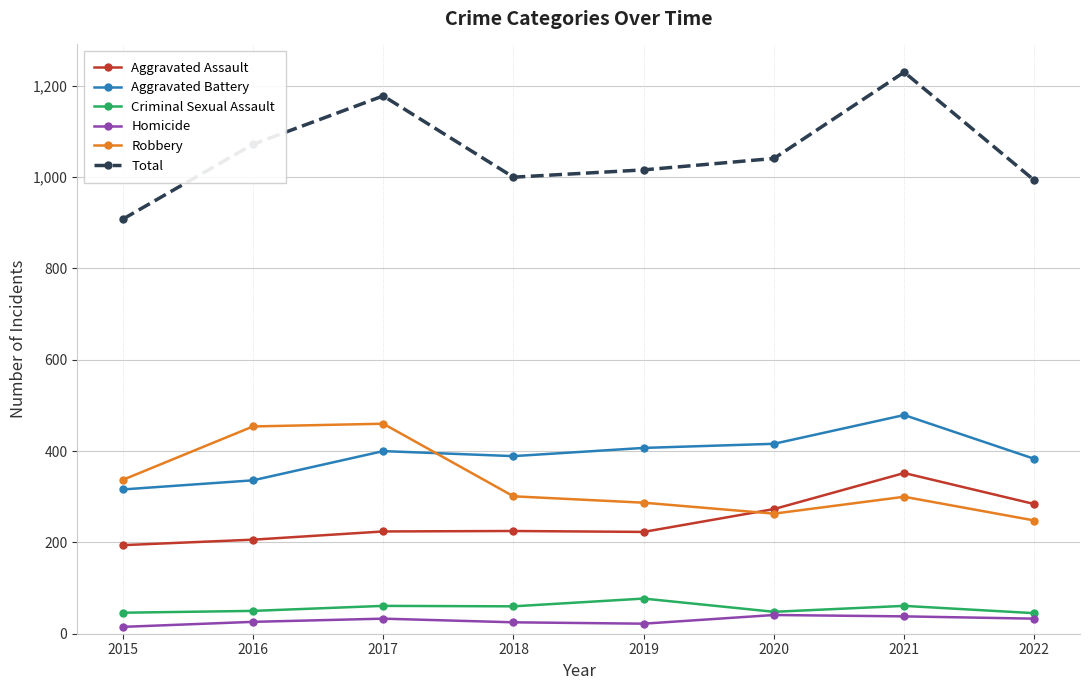

What is the value of the Criminal Sexual Assault point at the 5th from the left?

77